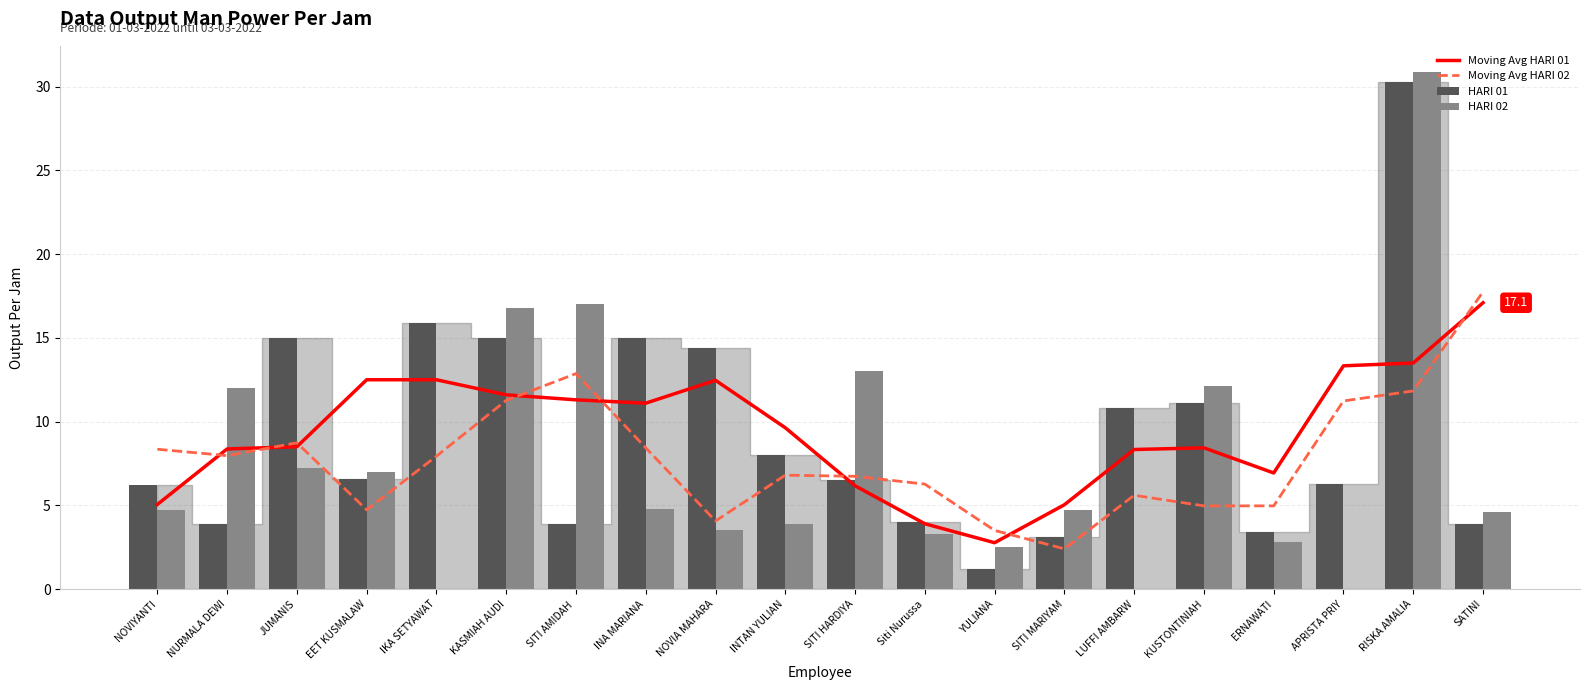

Reading left to right, what are all the values shown in this chart?

Moving Avg HARI 01: 5.0	8.4	8.5	12.5	12.5	11.6	11.3	11.1	12.5	9.6	6.2	3.9	2.8	5.0	8.3	8.4	6.9	13.3	13.5	17.1
Moving Avg HARI 02: 8.3	8.0	8.7	4.7	7.9	11.3	12.9	8.4	4.1	6.8	6.7	6.3	3.5	2.4	5.6	5.0	5.0	11.2	11.8	17.8
HARI 01: 6.2	3.9	15.0	6.6	15.9	15.0	3.9	15.0	14.4	8.0	6.5	4.0	1.2	3.1	10.8	11.1	3.4	6.3	30.3	3.9
HARI 02: 4.7	12.0	7.2	7.0	0.0	16.8	17.0	4.8	3.5	3.9	13.0	3.3	2.5	4.7	0.0	12.1	2.8	0.0	30.9	4.6